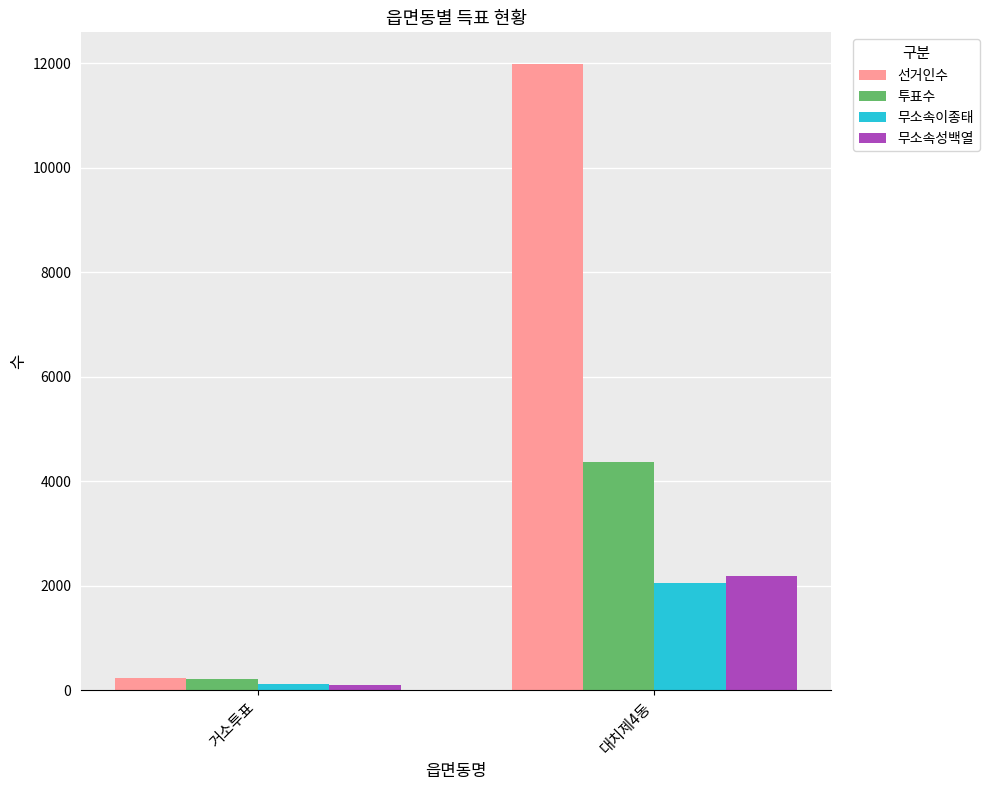

What is the average value of the 투표수 series?

2295